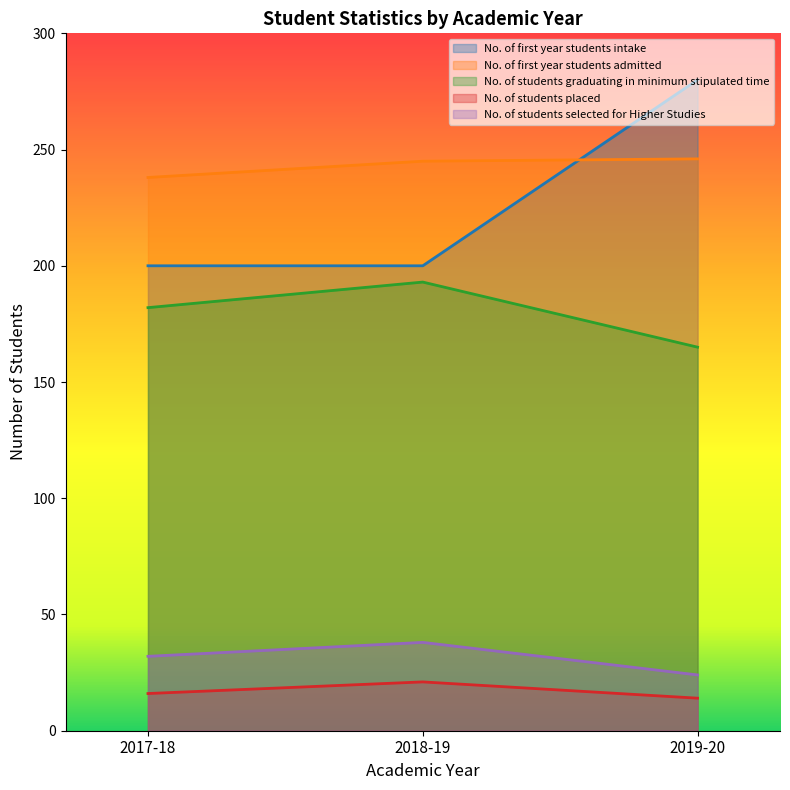

What is the difference between the maximum and minimum values in the No. of first year students admitted series?

8